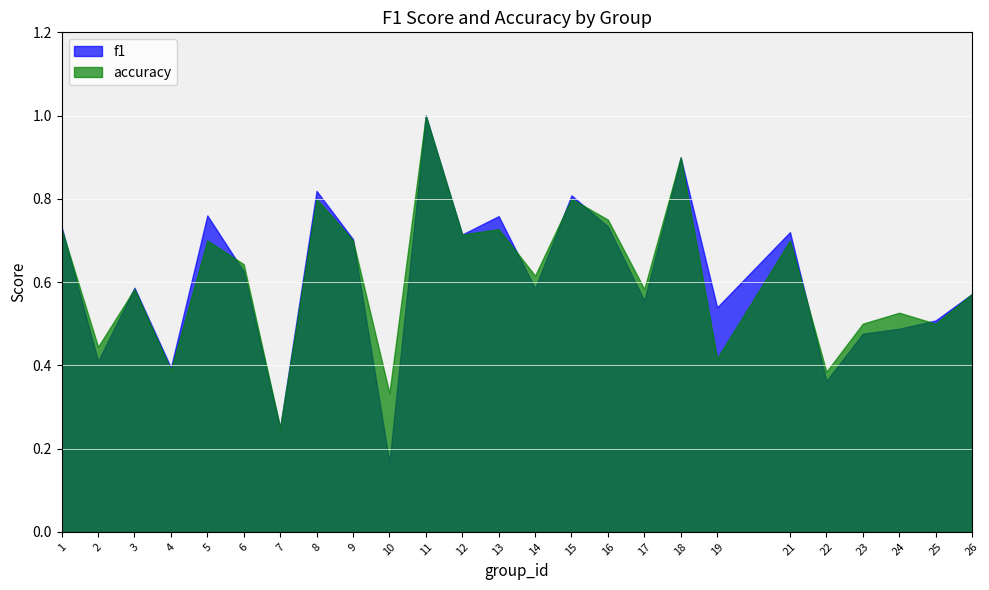

At which category is the sum across all series the highest?

11